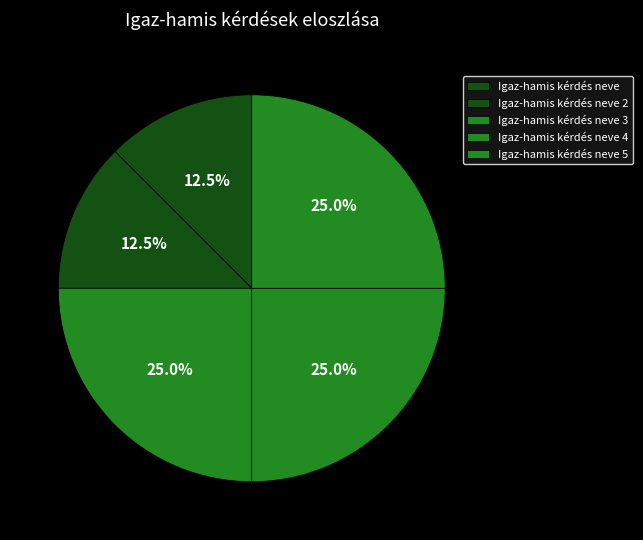

Which category has the biggest portion of the pie?

Igaz-hamis kérdés neve 3